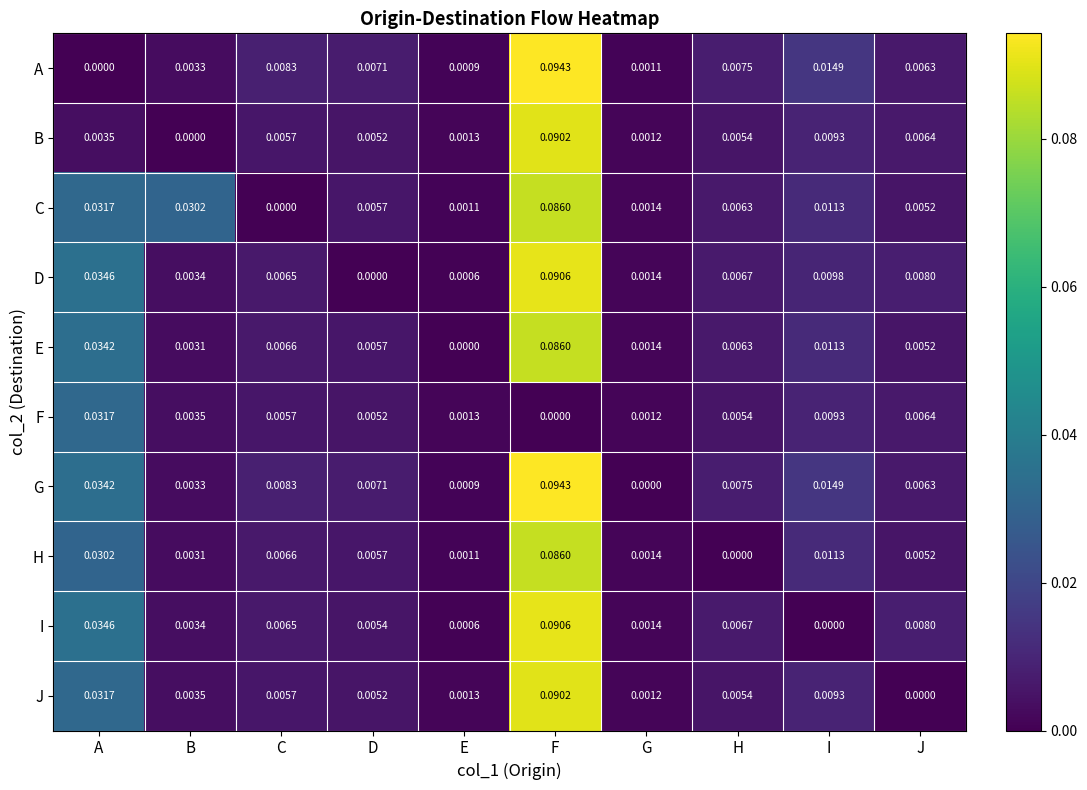

Is the value of F at E greater than the value of B at I?

No